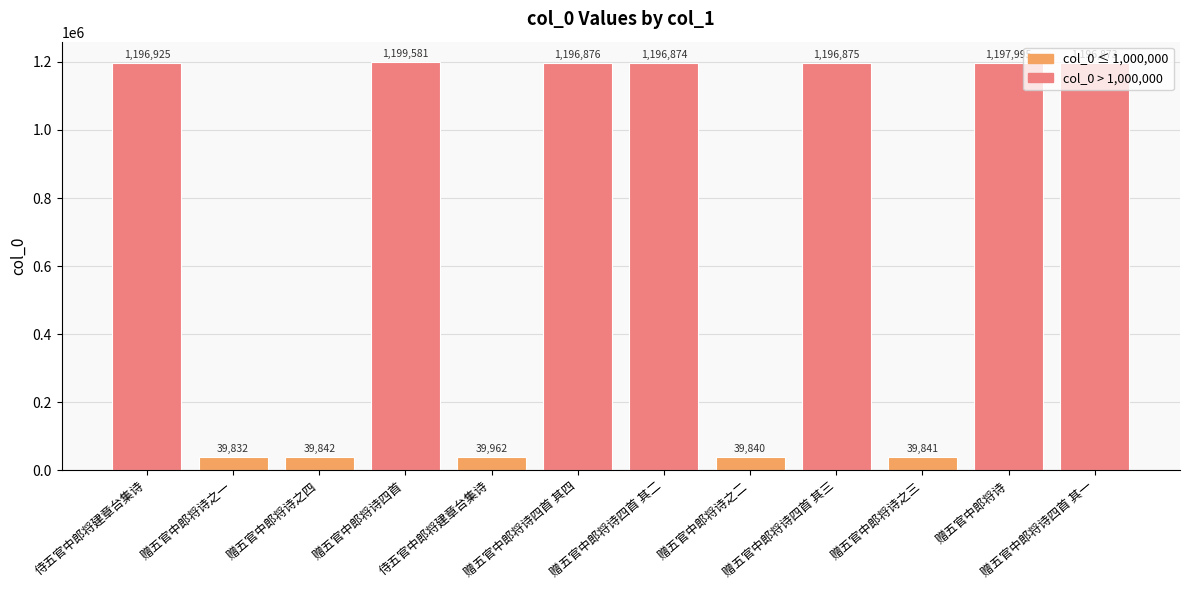

Which label corresponds to the largest value in the chart?

赠五官中郎将诗四首